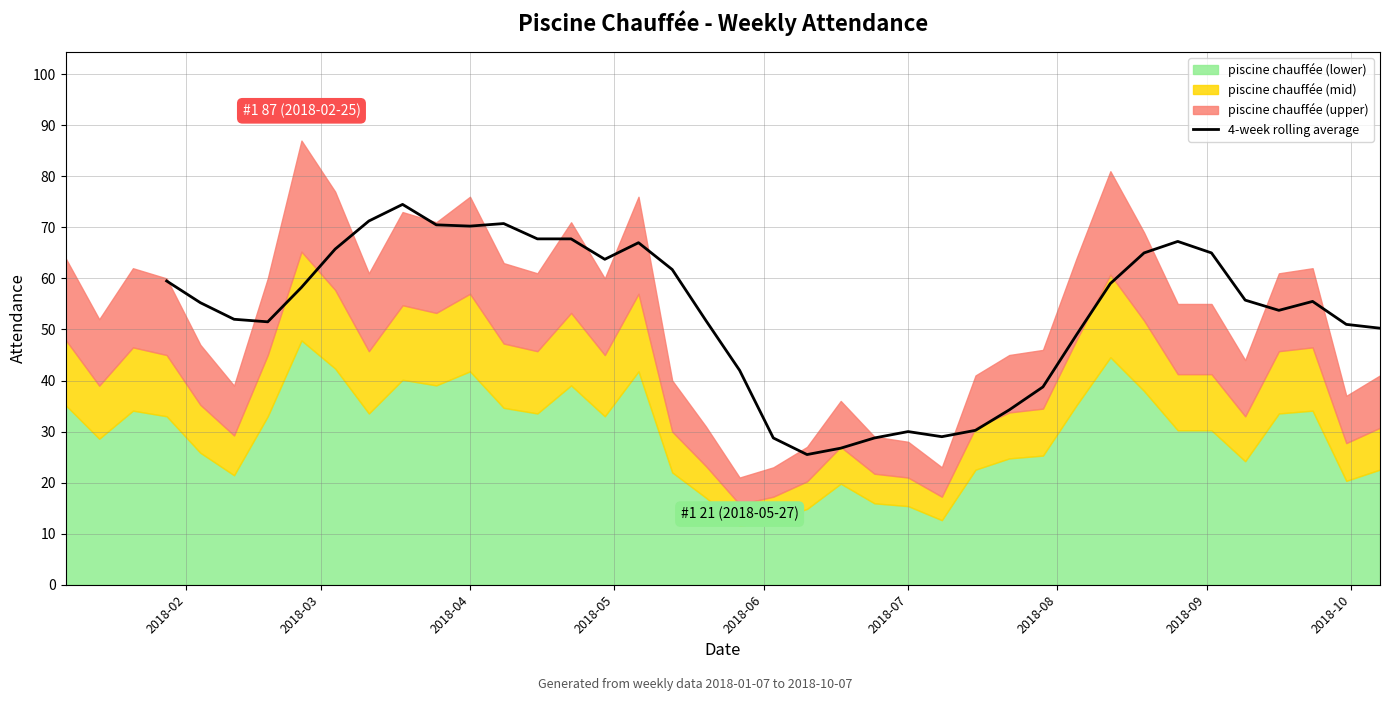

The value at 2018-04 is 79.1. True or false?

False